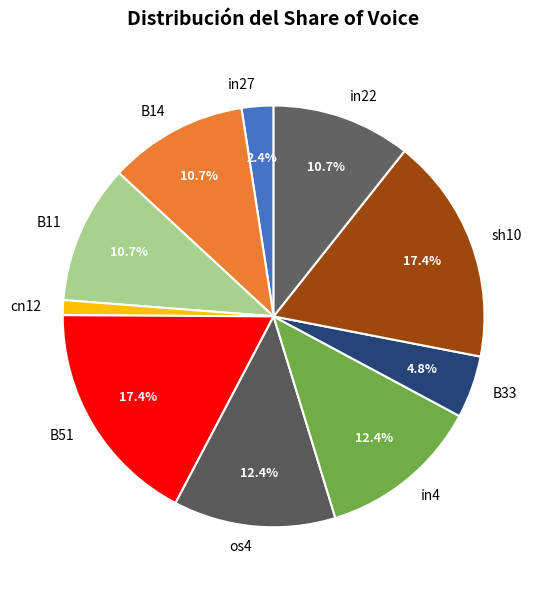

To the nearest percent, what is the difference between the cn12 and in22 slice percentages?

10%